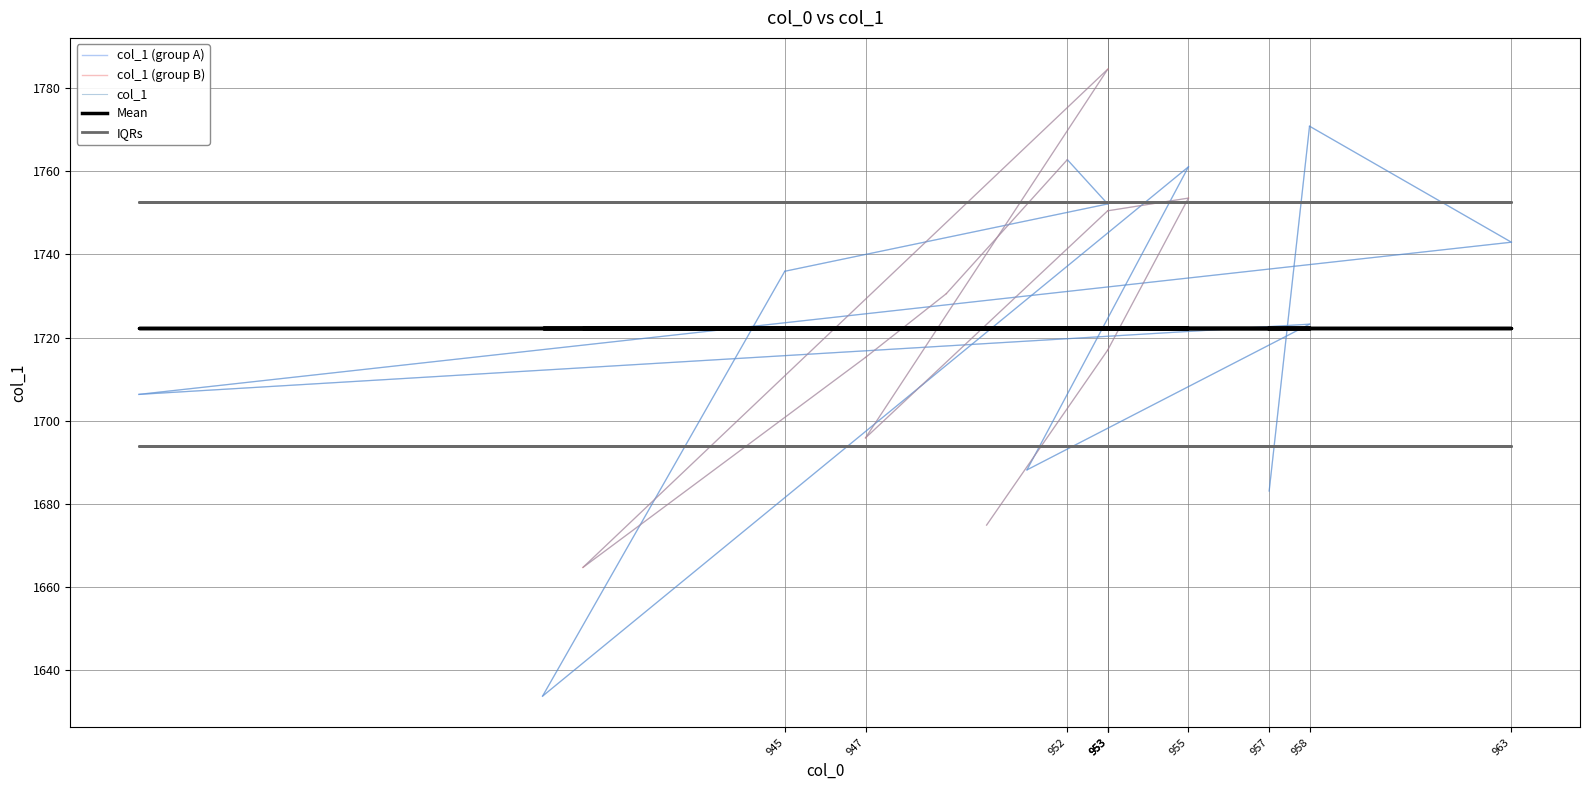

What is the ratio of the value at 939 to the value at 958?

0.9